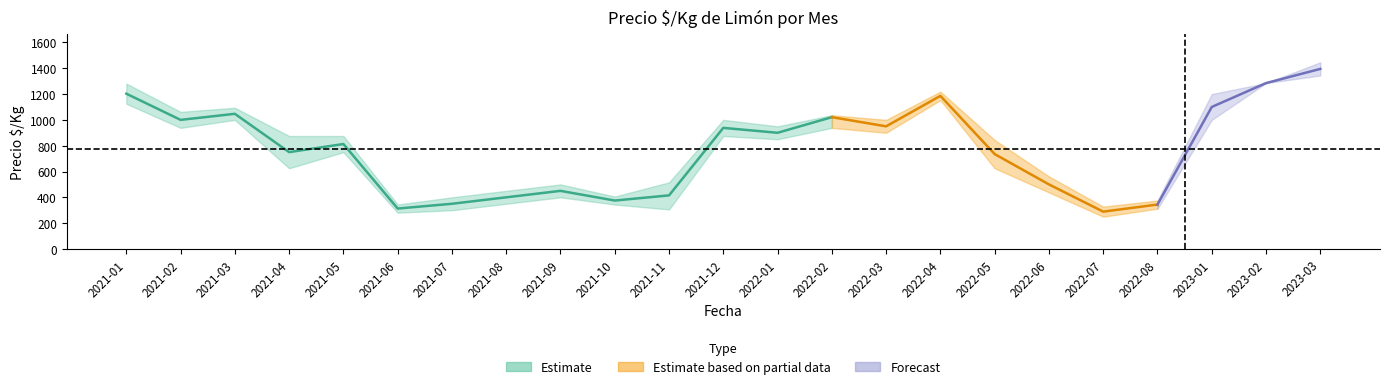

List the labels in order of precio_min value, largest first.

2023-03, 2023-02, 2022-04, 2021-01, 2021-03, 2023-01, 2021-02, 2022-02, 2022-03, 2021-12, 2022-01, 2021-05, 2021-04, 2022-05, 2022-06, 2021-09, 2021-08, 2021-10, 2022-08, 2021-11, 2021-07, 2021-06, 2022-07